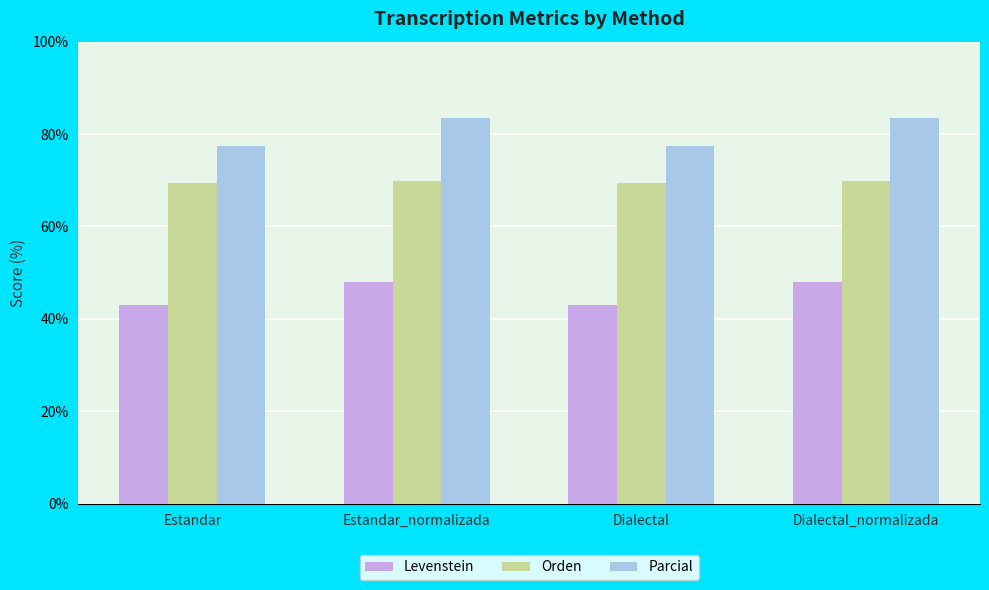

What is the sum of all Parcial values?

322.1